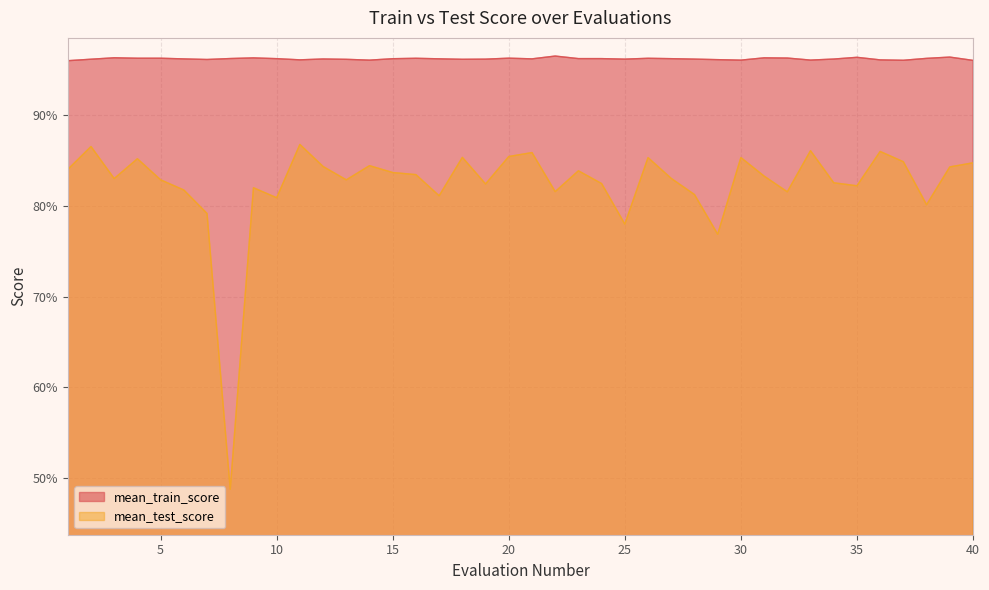

Which series has the largest range (max minus min)?

mean_test_score